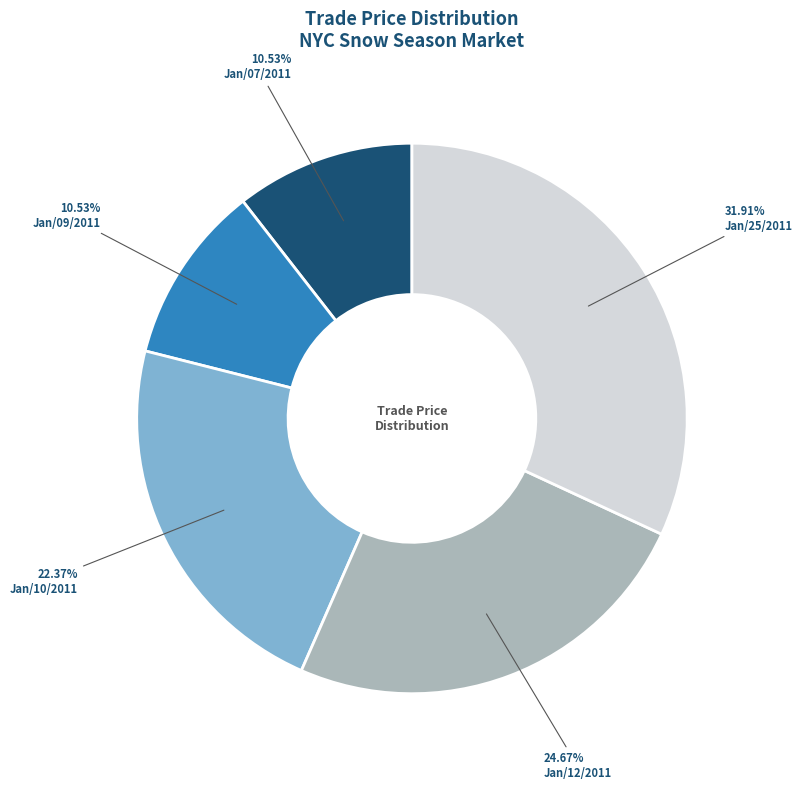

To the nearest percent, what is the combined percentage of Jan/25/2011 and Jan/12/2011?

57%